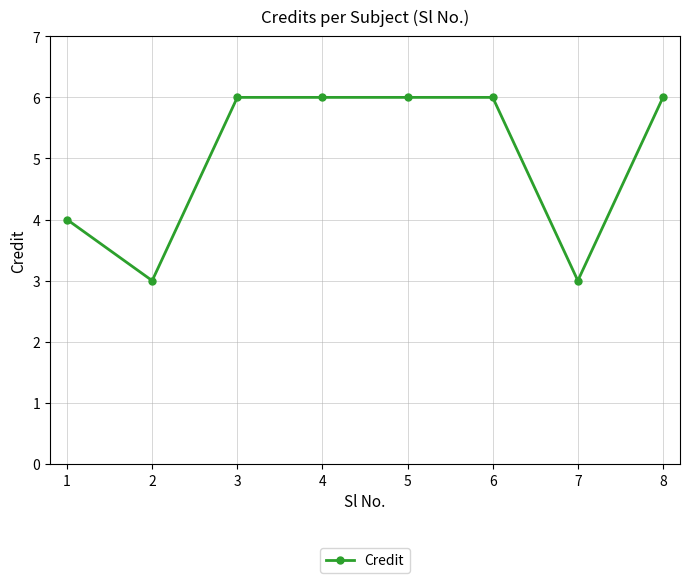

Is it true that the value at 8 is 6?

True